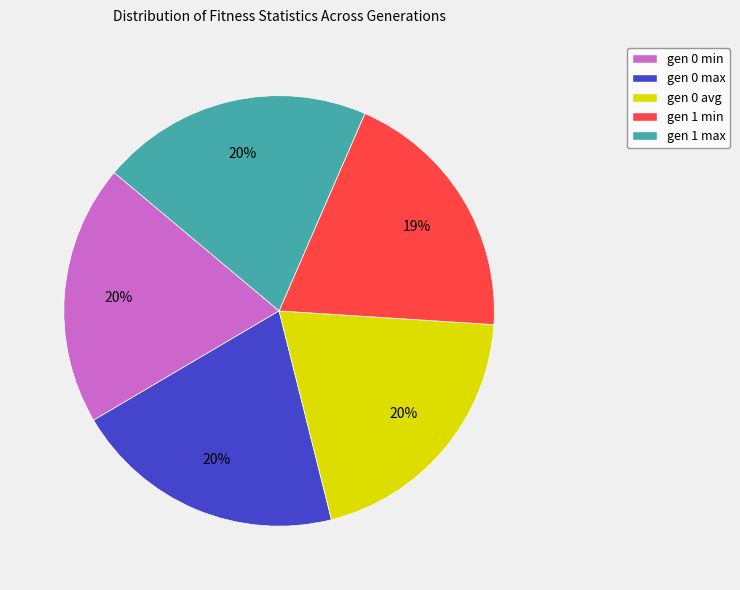

To the nearest percent, what percentage of the pie is gen 0 max?

20%